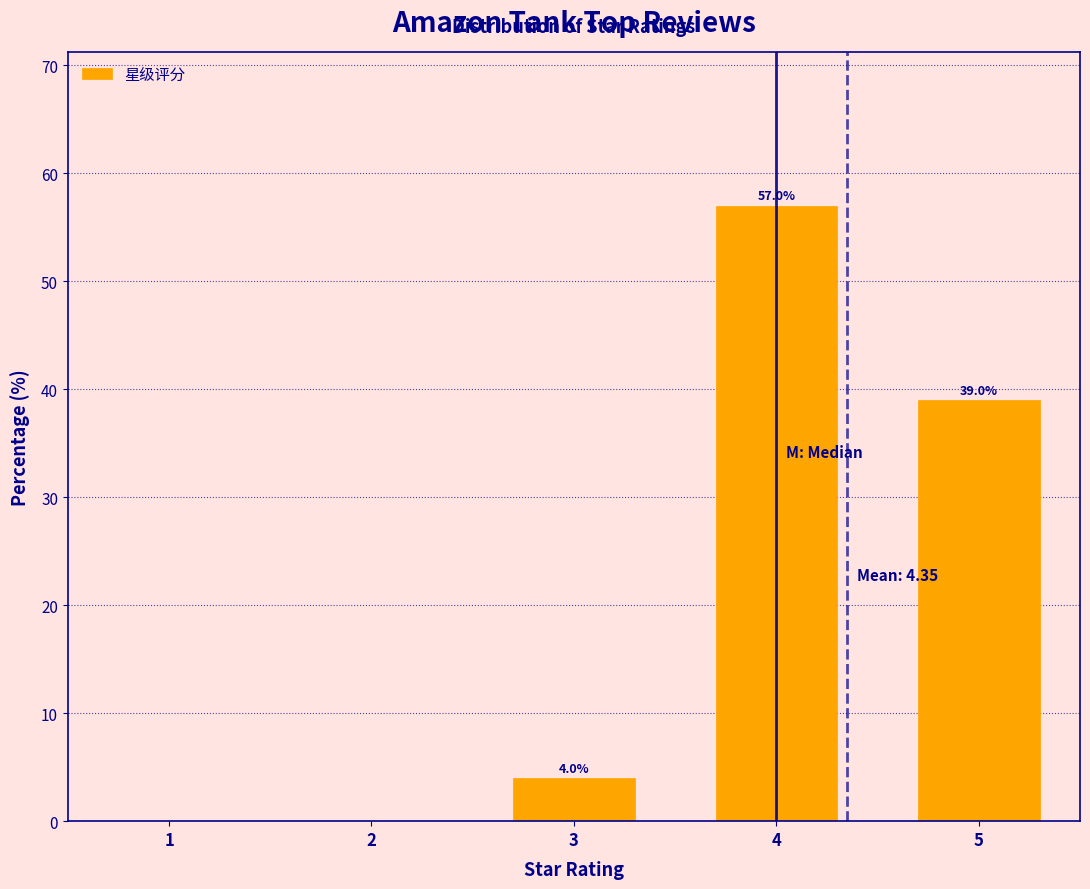

Reading right to left, extract all data points from this chart.

5=39.0	4=57.0	3=4.0	2=0.0	1=0.0